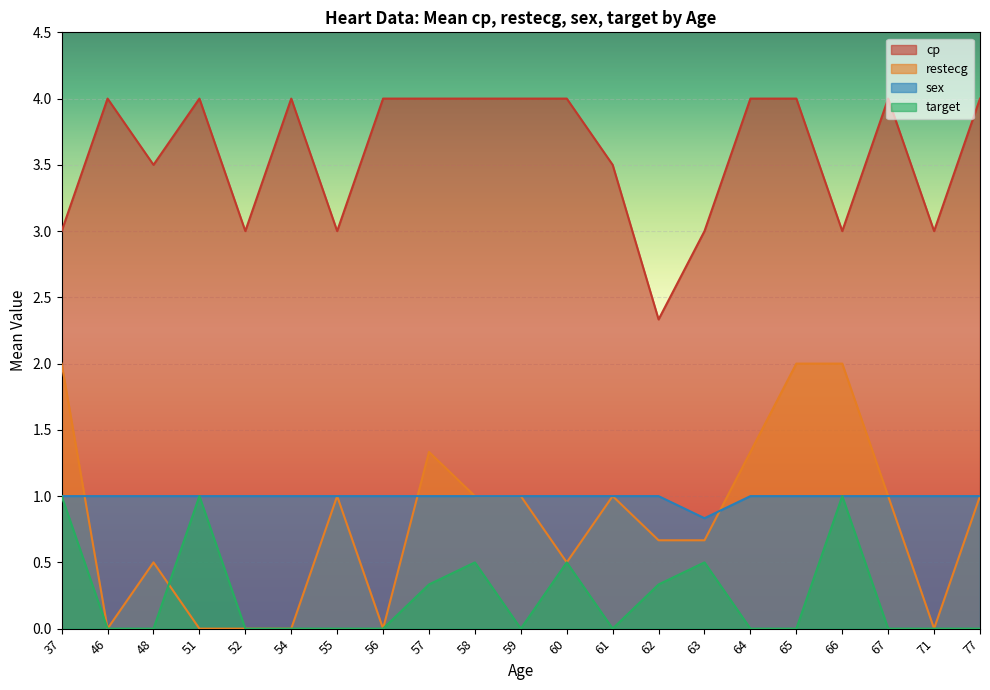

Which label corresponds to the largest value in the chart?

64